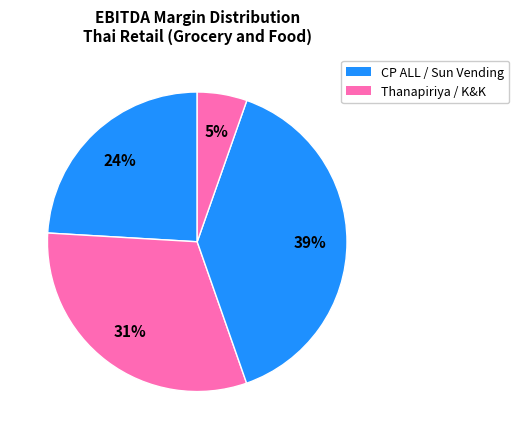

Count the number of slices in the pie.

4